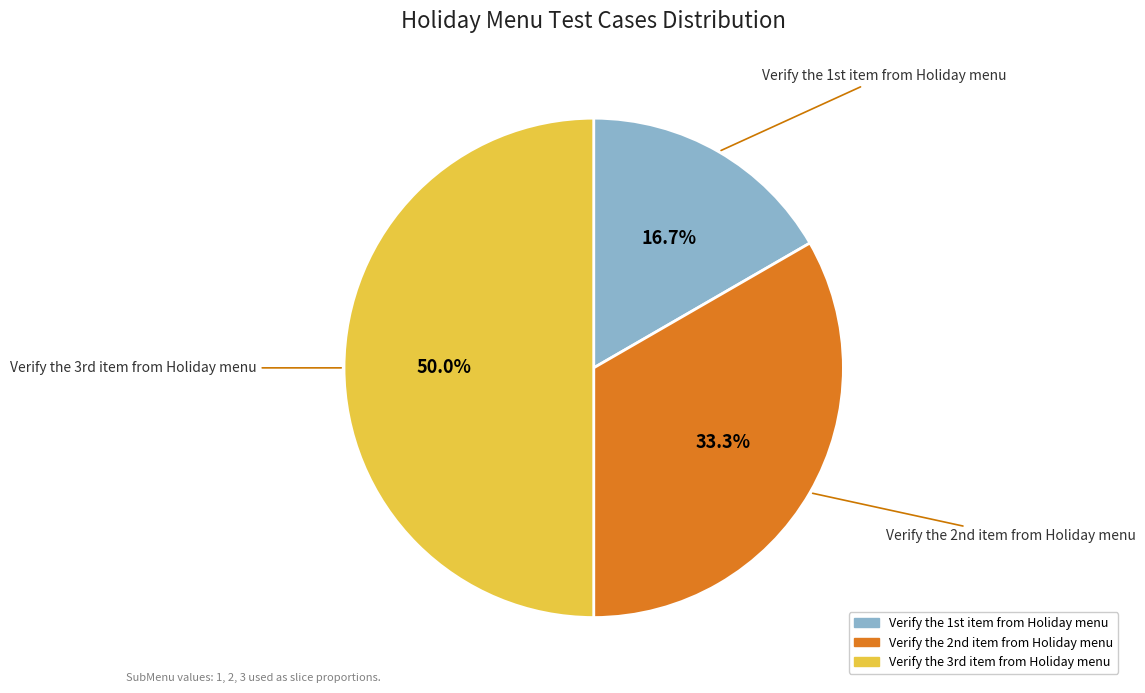

How many slices are in this pie chart?

3